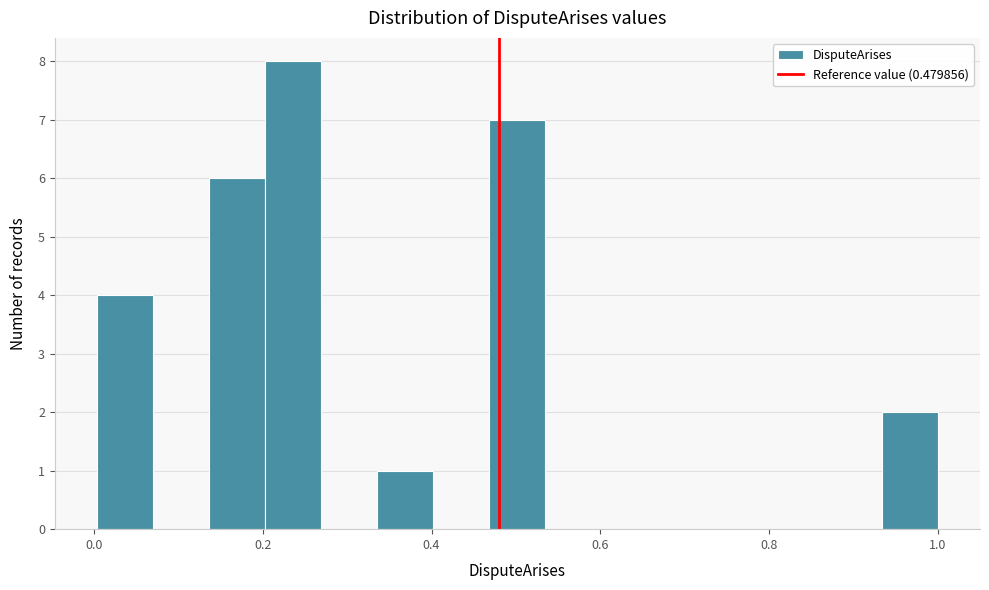

Around what value on the x-axis is the tallest bar? Give the approximate position of its centre, as read against the axis.

0.24